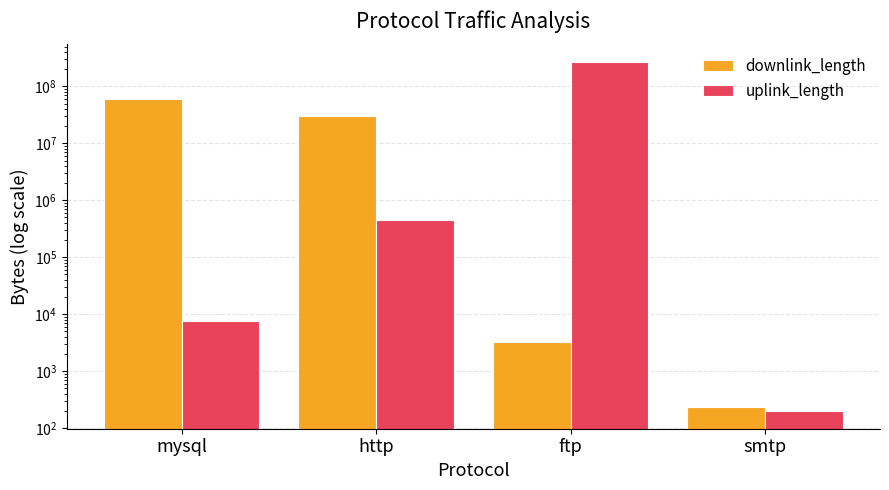

What is the label of the 4th bar from the right?

mysql